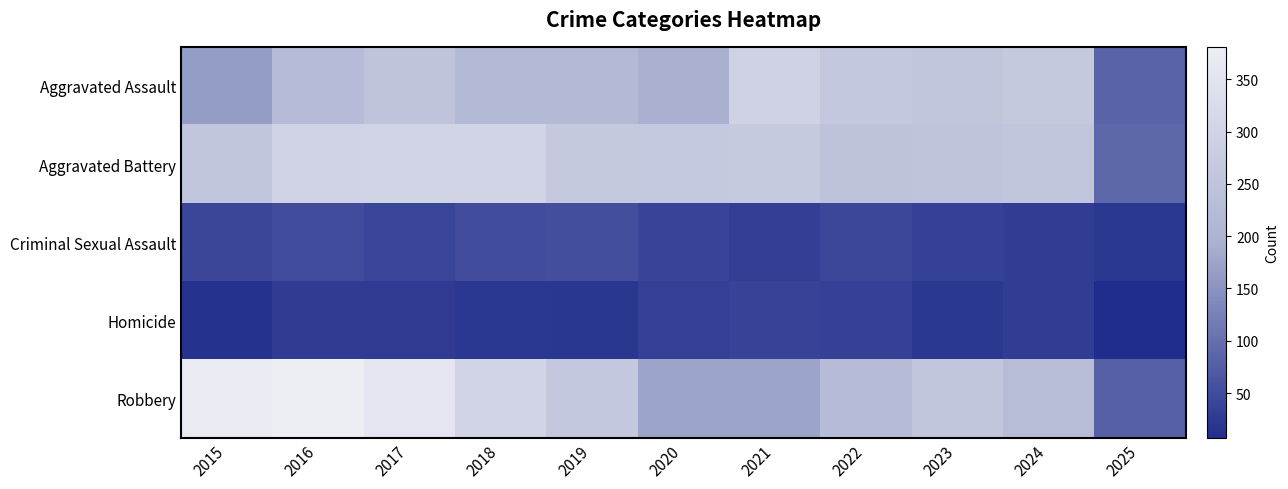

What is the total value across all series at 2025?

282